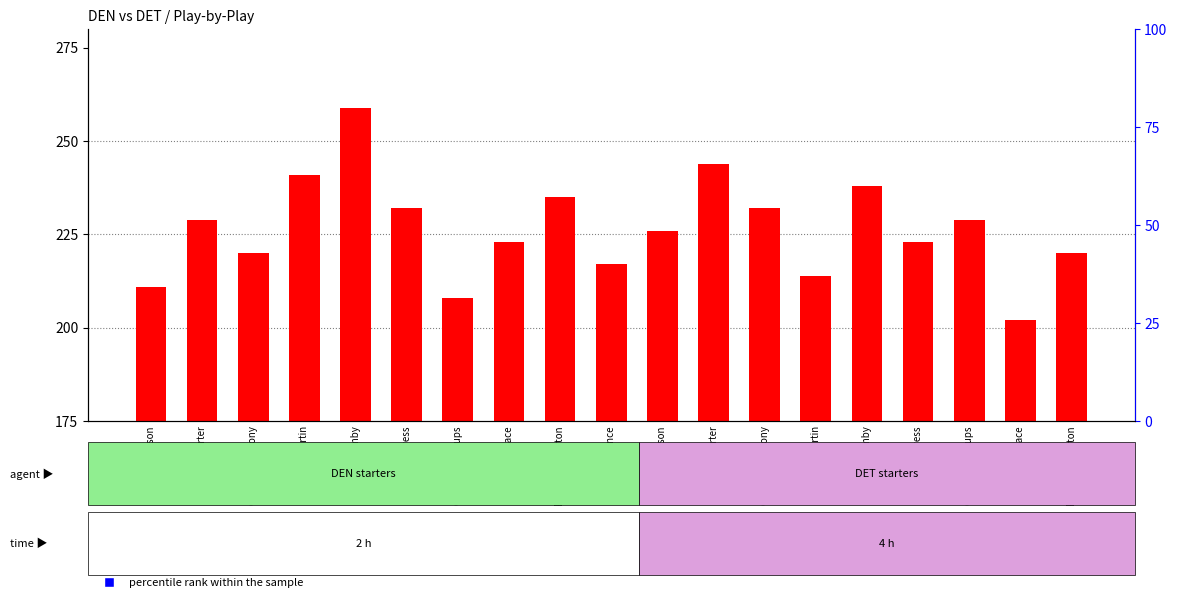

Which has a higher value, Marcus Camby or Tayshaun Prince?

Marcus Camby